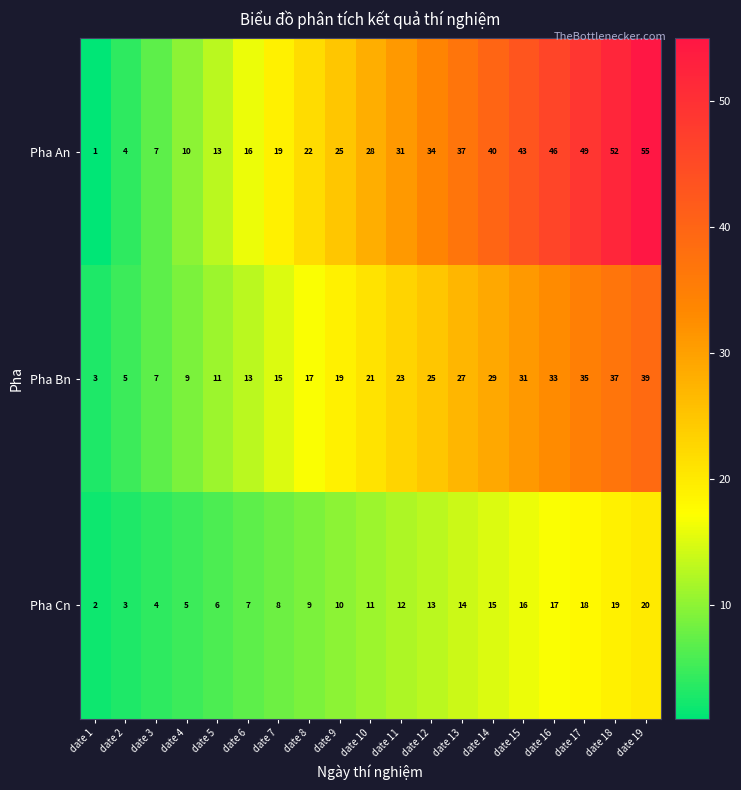

Is the value of Pha Bn at date 1 greater than the value of Pha Cn at date 17?

No